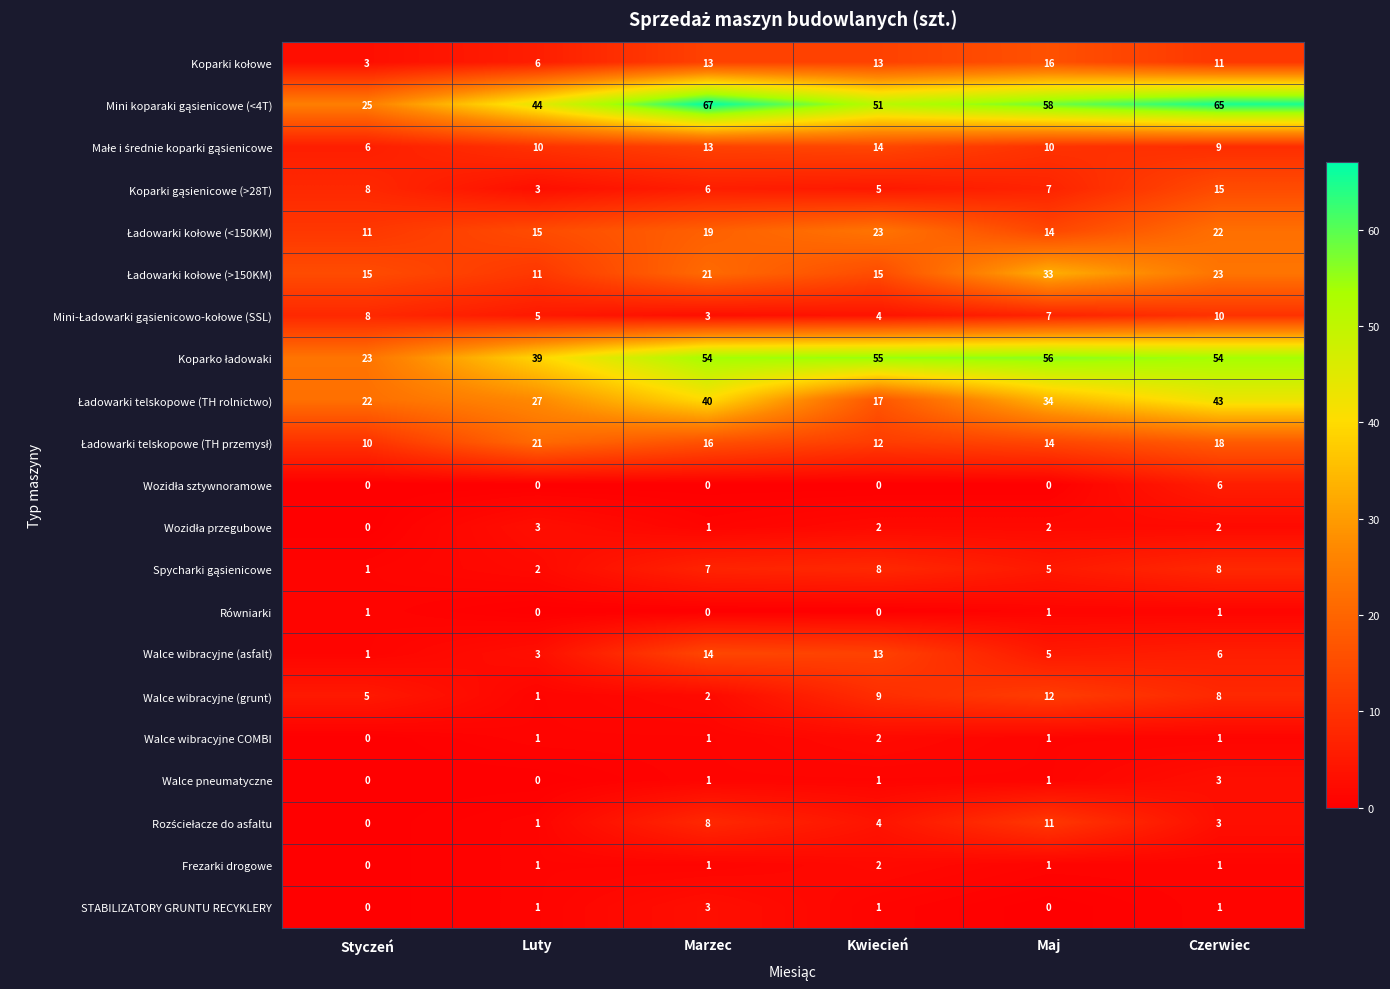

The value of STABILIZATORY GRUNTU RECYKLERY at Maj is -2. True or false?

False